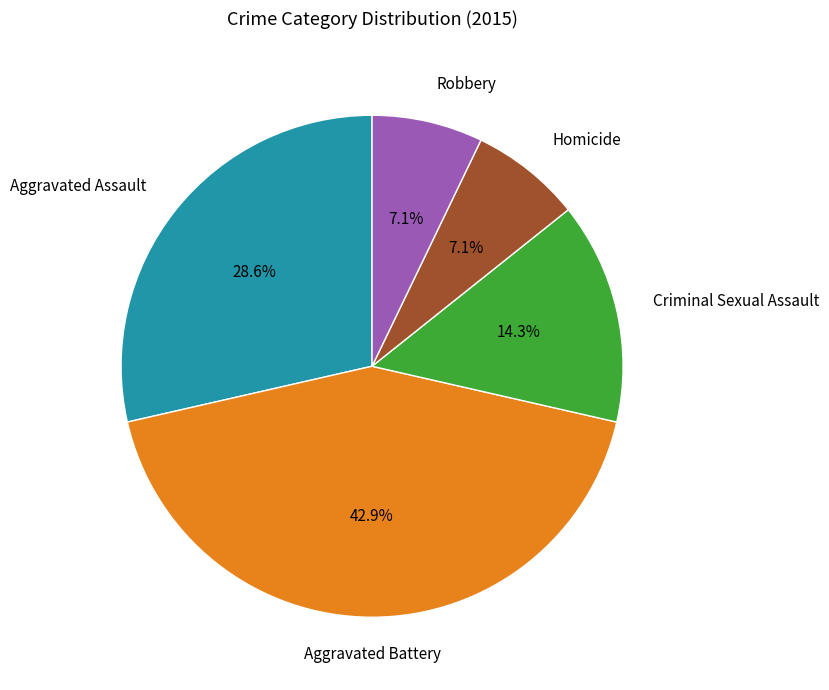

Is there any slice that represents more than half of the pie?

No